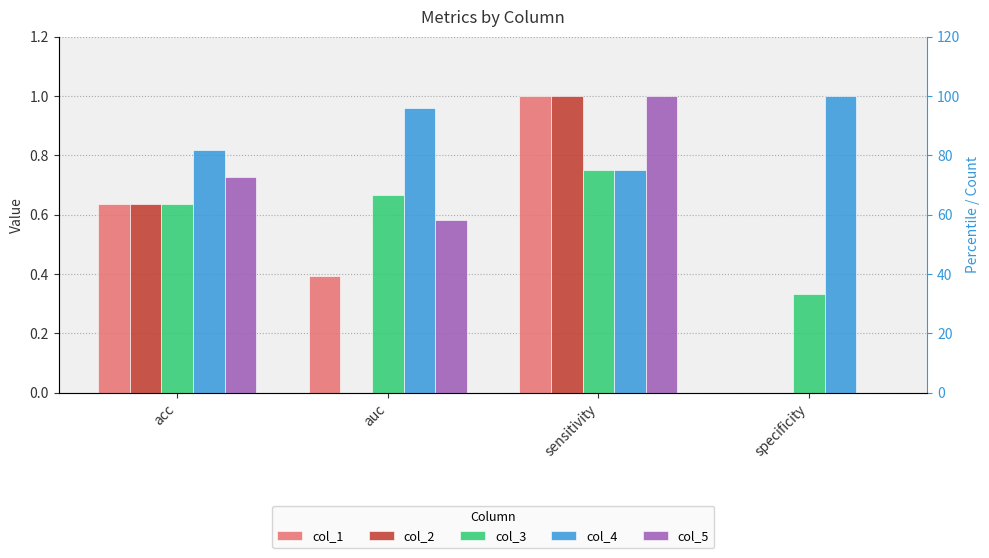

What is the difference between the second highest and minimum values in the col_1 series?

0.6